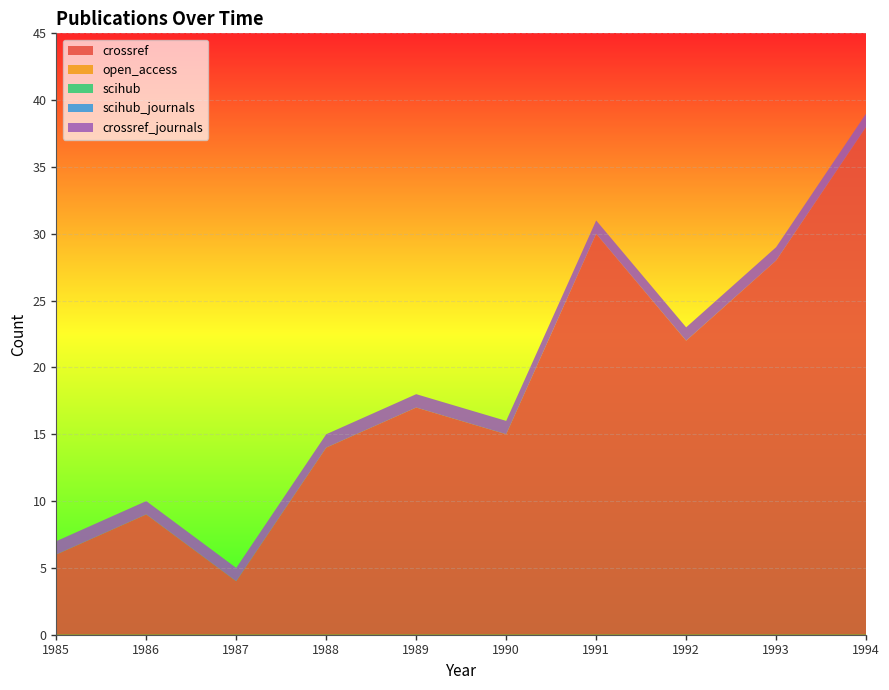

Reading left to right, extract all data points from this chart.

crossref: 6	9	4	14	17	15	30	22	28	38
open_access: 0	0	0	0	0	0	0	0	0	0
scihub: 0	0	0	0	0	0	0	0	0	0
scihub_journals: 0	0	0	0	0	0	0	0	0	0
crossref_journals: 1	1	1	1	1	1	1	1	1	1